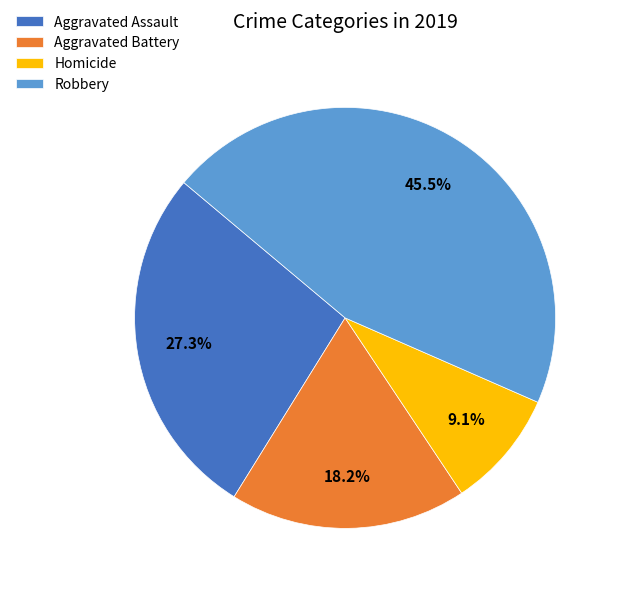

Does any single category account for the majority?

No